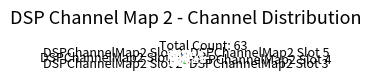

Rank the categories by value from highest to lowest.

DSPChannelMap2 Slot 5, DSPChannelMap2 Slot 2, DSPChannelMap2 Slot 1, DSPChannelMap2 Slot 0, DSPChannelMap2 Slot 4, DSPChannelMap2 Slot 3